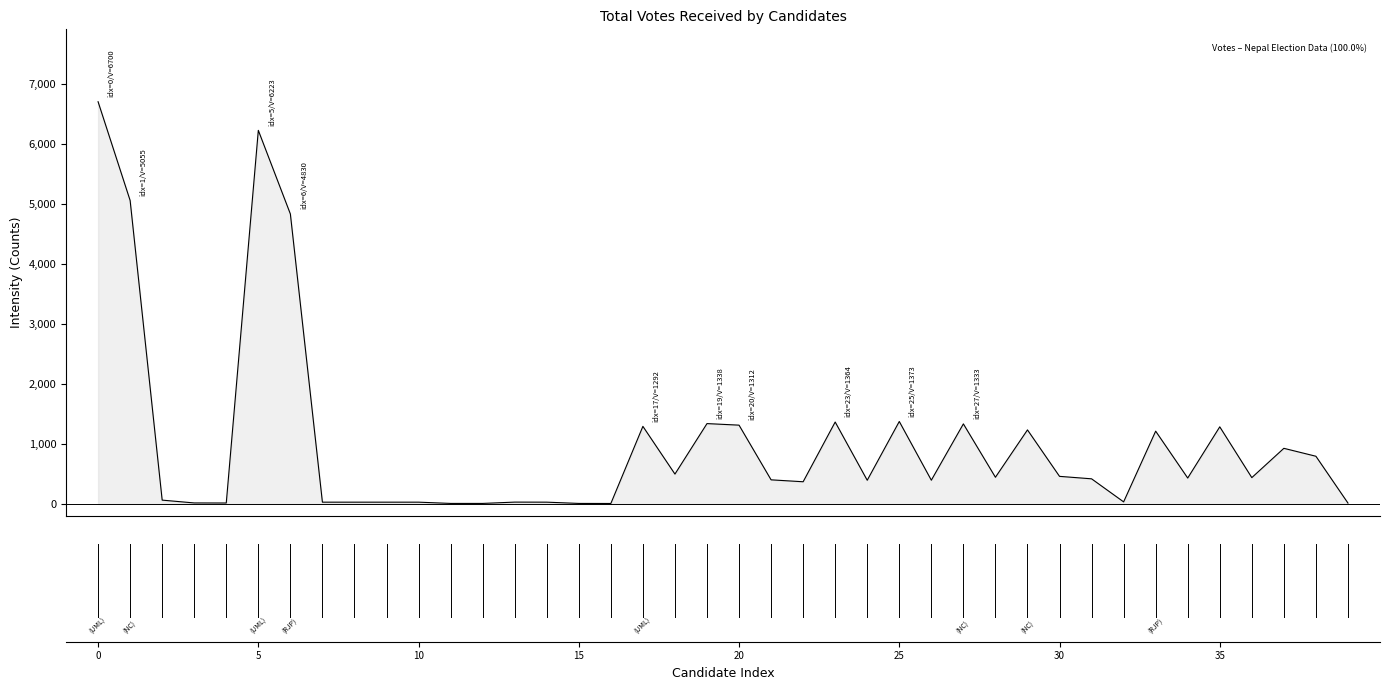

What is the greatest value displayed?

6700